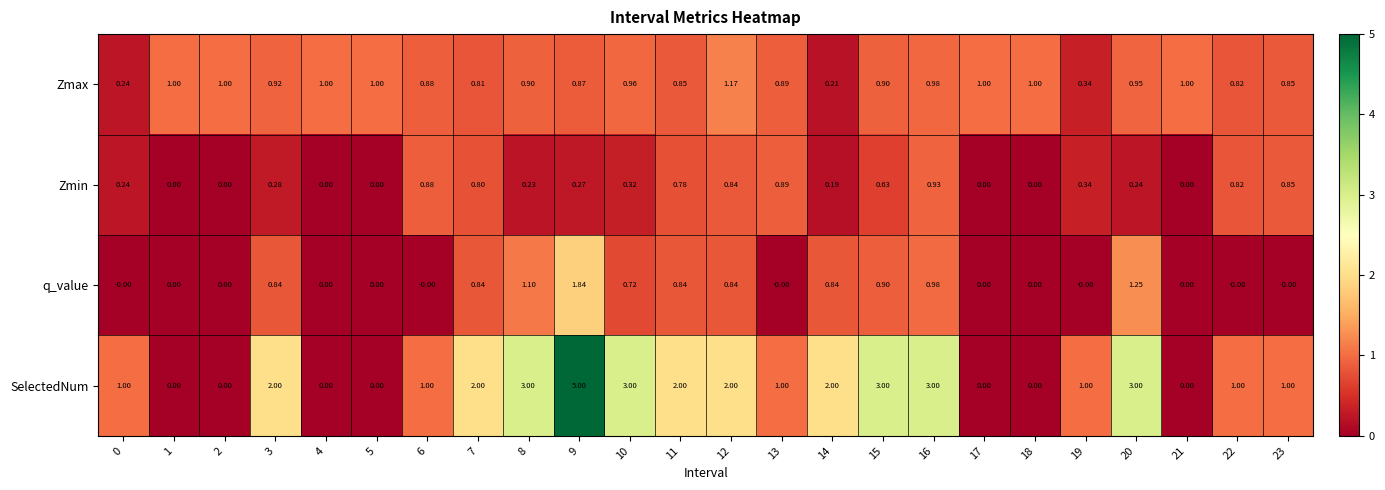

Which series changed the most between 11 and 21?

SelectedNum